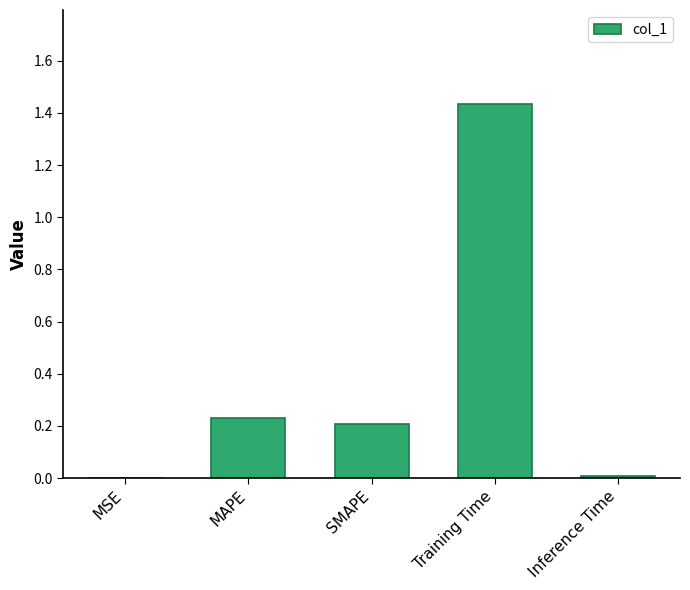

Which label corresponds to the largest value in the chart?

Training Time